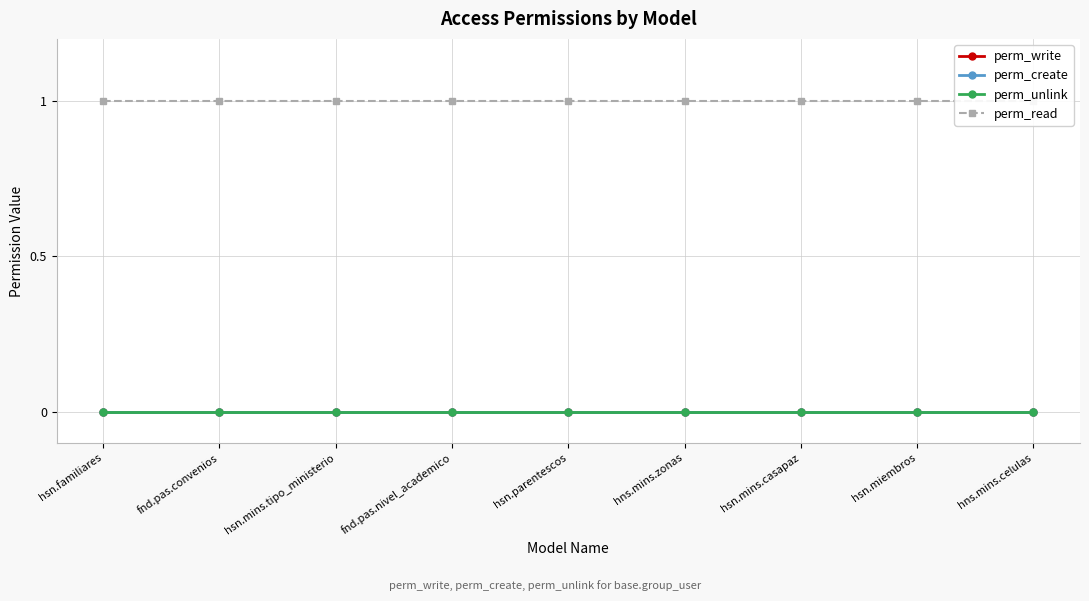

Reading left to right, transcribe all the data shown in this chart.

perm_write: 0	0	0	0	0	0	0	0	0
perm_create: 0	0	0	0	0	0	0	0	0
perm_unlink: 0	0	0	0	0	0	0	0	0
perm_read: 1	1	1	1	1	1	1	1	1